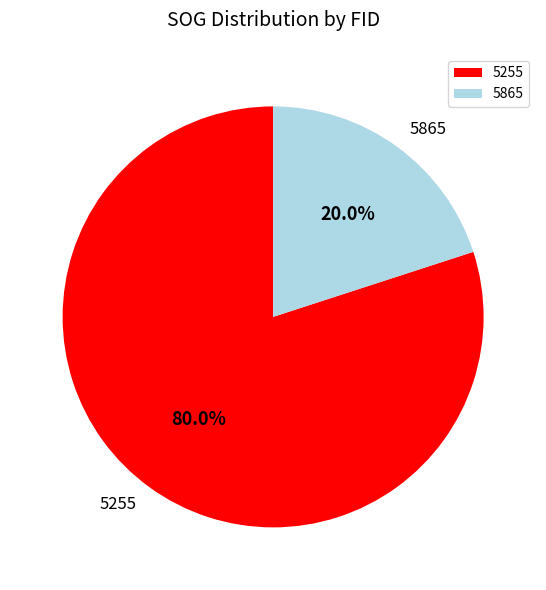

What percentage is the 5865 slice, to the nearest percent?

20%